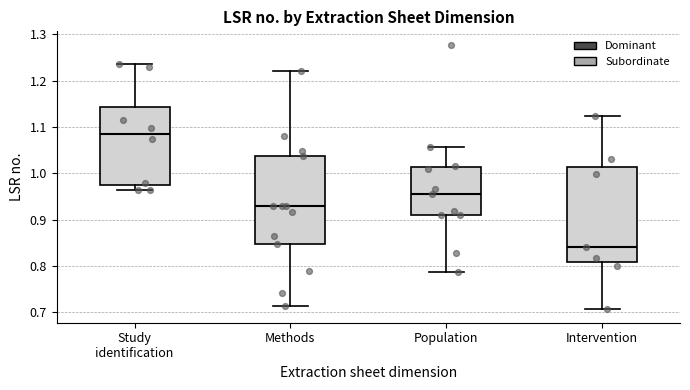

Which box is the tallest, from its lower edge to its upper edge?

Intervention